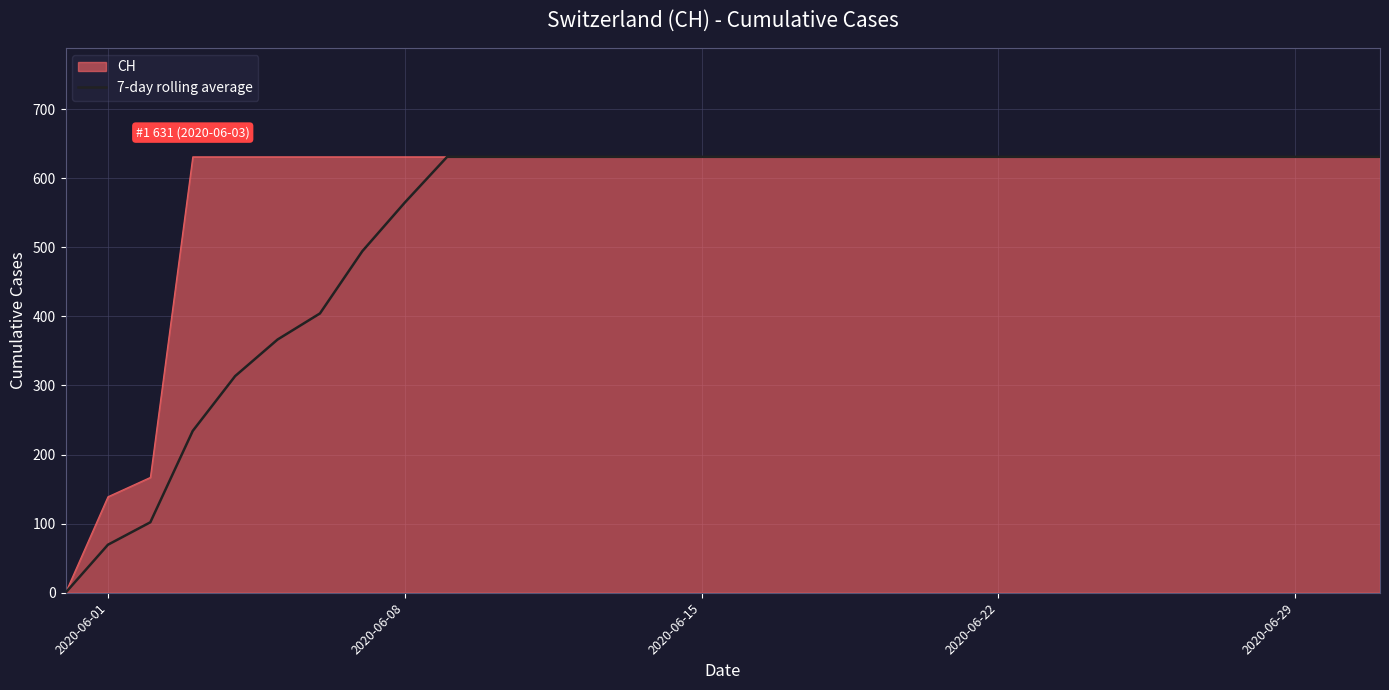

Rank the series by their average value, from lowest to highest.

7-day rolling average, CH